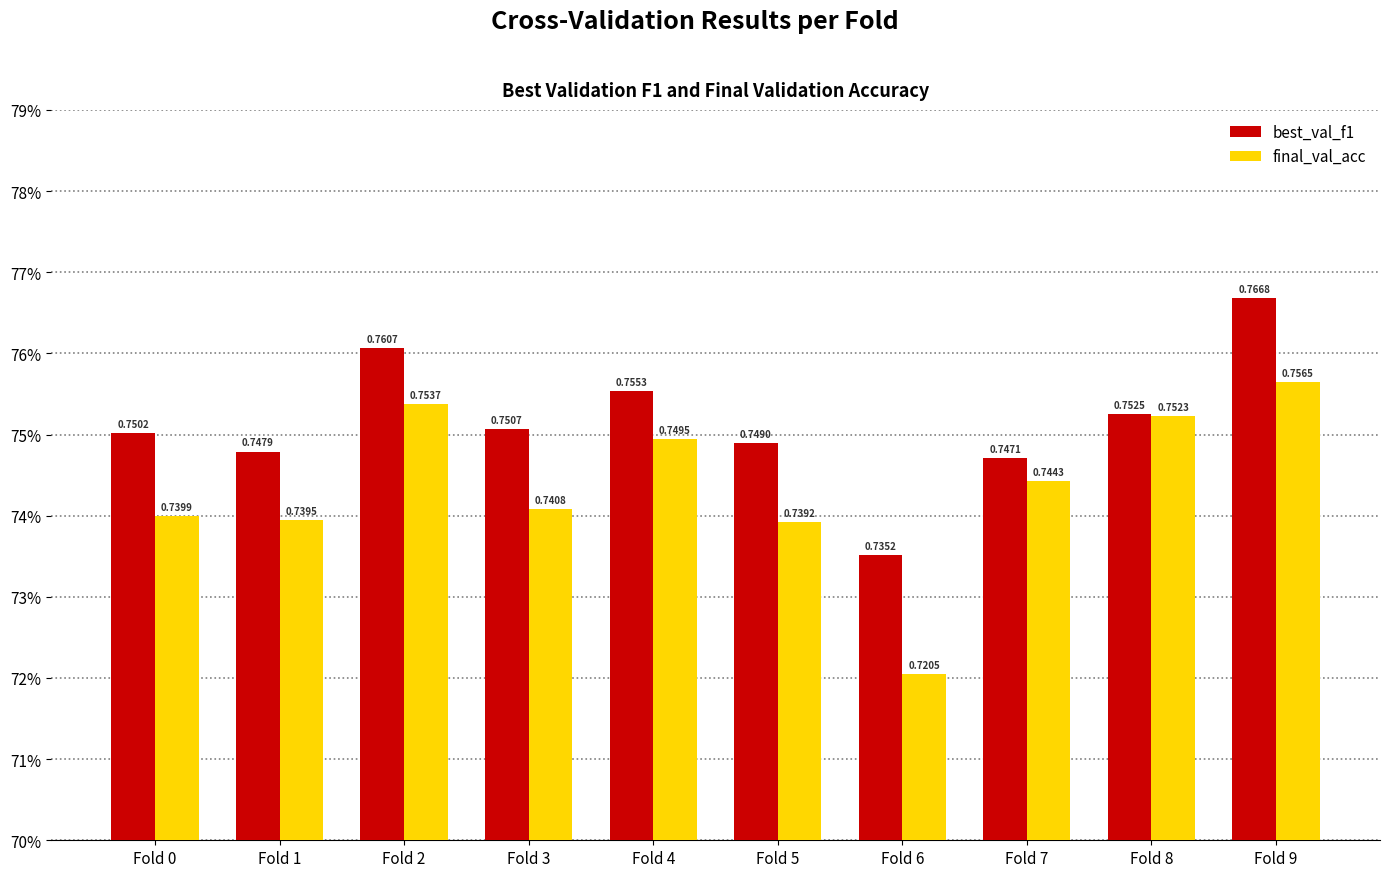

Which series has the largest range (max minus min)?

final_val_acc